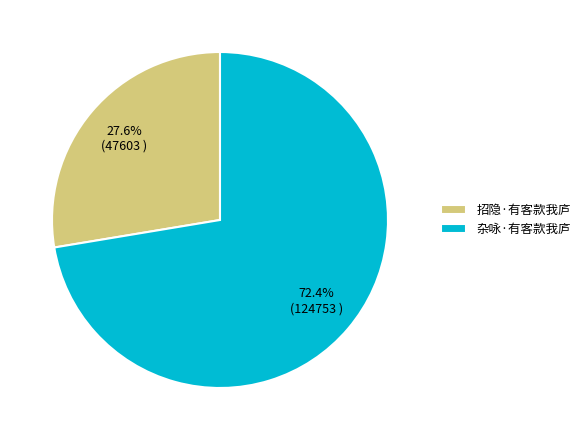

The 杂咏·有客款我庐 slice represents 60% of the pie. True or false?

False